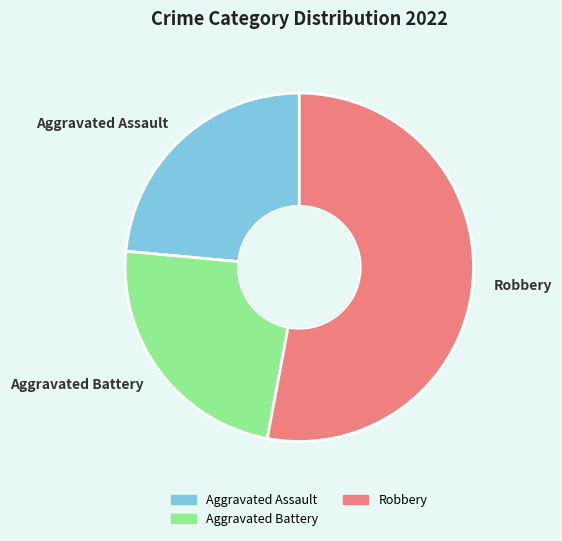

Do Aggravated Battery and Robbery together represent more than half of the pie?

Yes